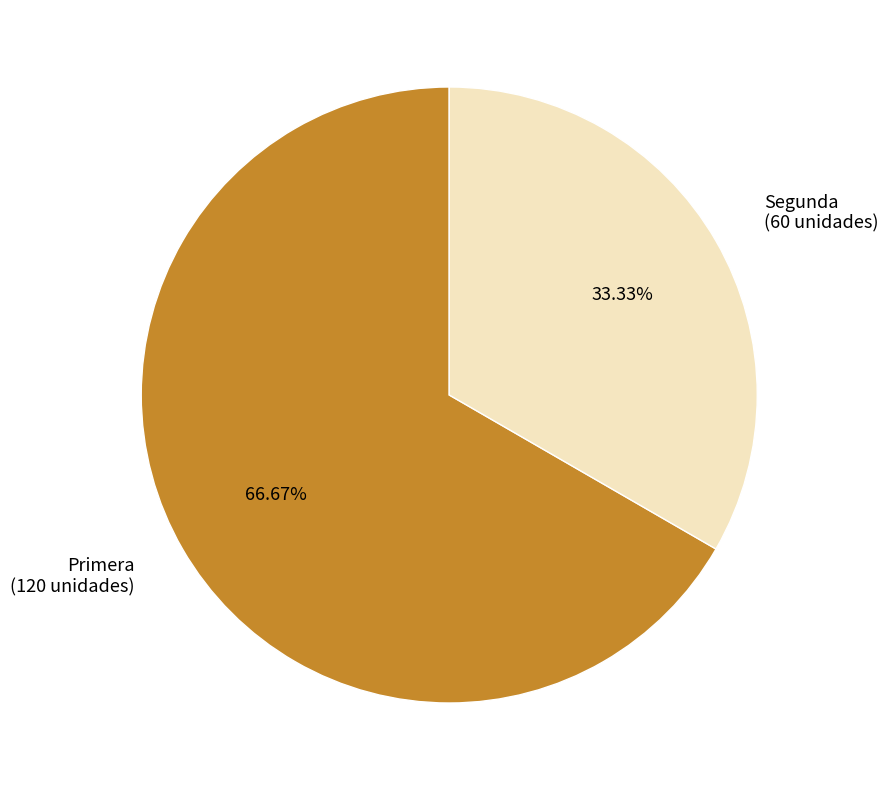

What is the ratio of the value at Primera (120 unidades) to the value at Segunda (60 unidades)?

2.0